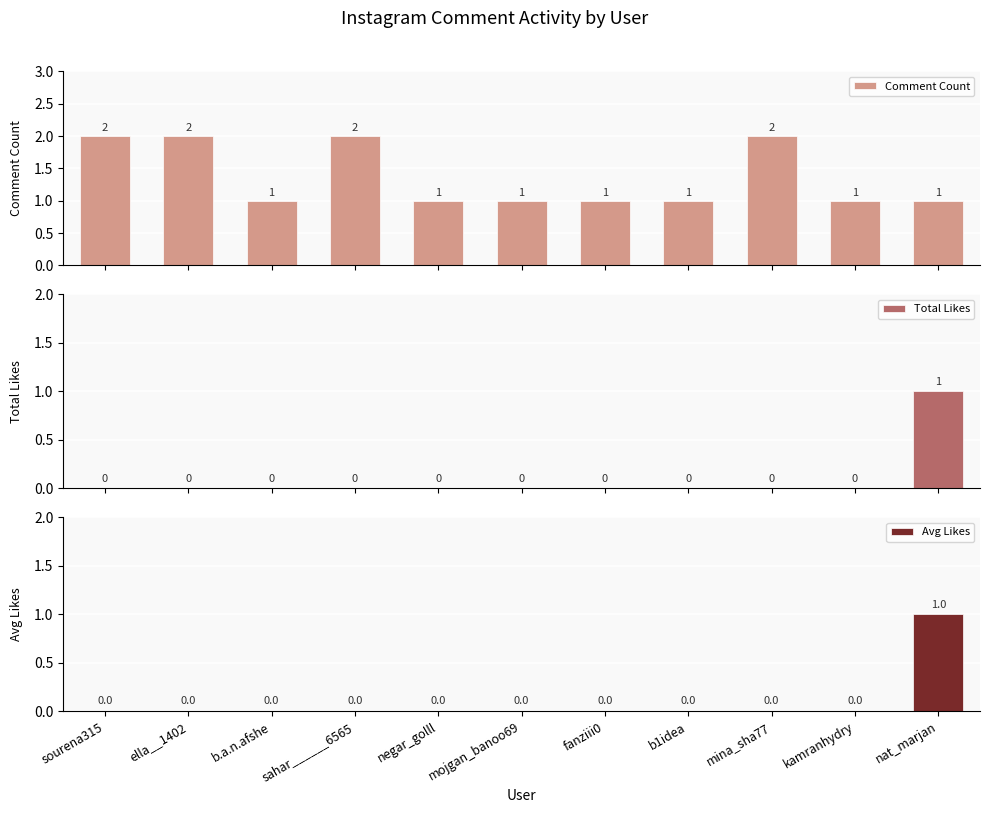

Reading left to right, list all the values displayed in this chart.

Comment Count: 2	2	1	2	1	1	1	1	2	1	1
Total Likes: 0	0	0	0	0	0	0	0	0	0	1
Avg Likes: 0	0	0	0	0	0	0	0	0	0	1